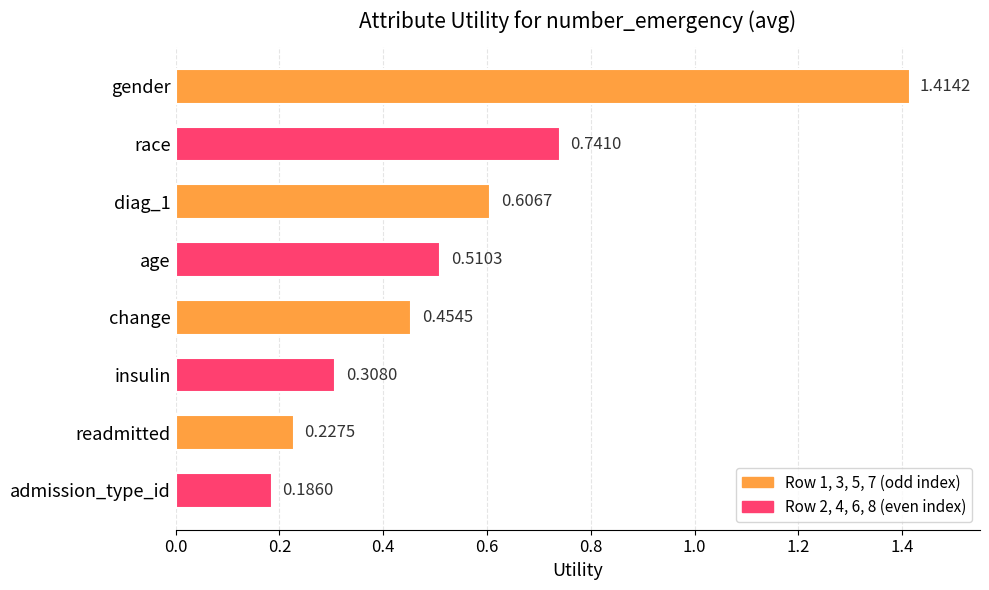

Where is the data nearest to the value 0?

admission_type_id